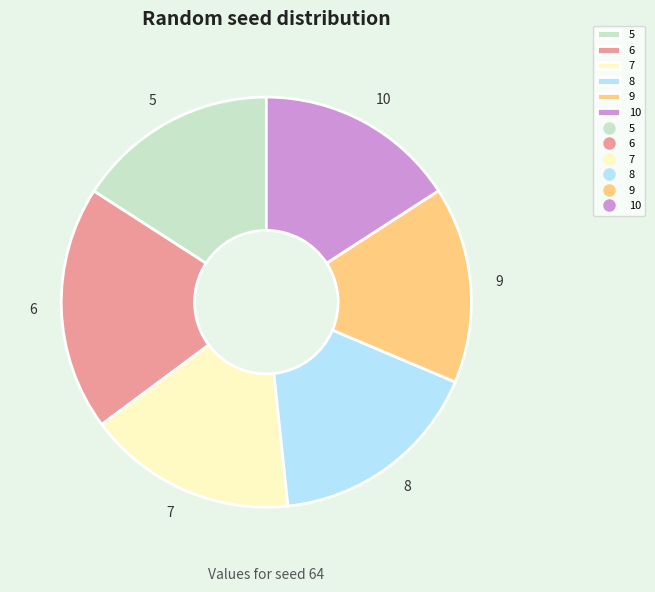

Combined, do 7 and 6 account for over 50%?

No